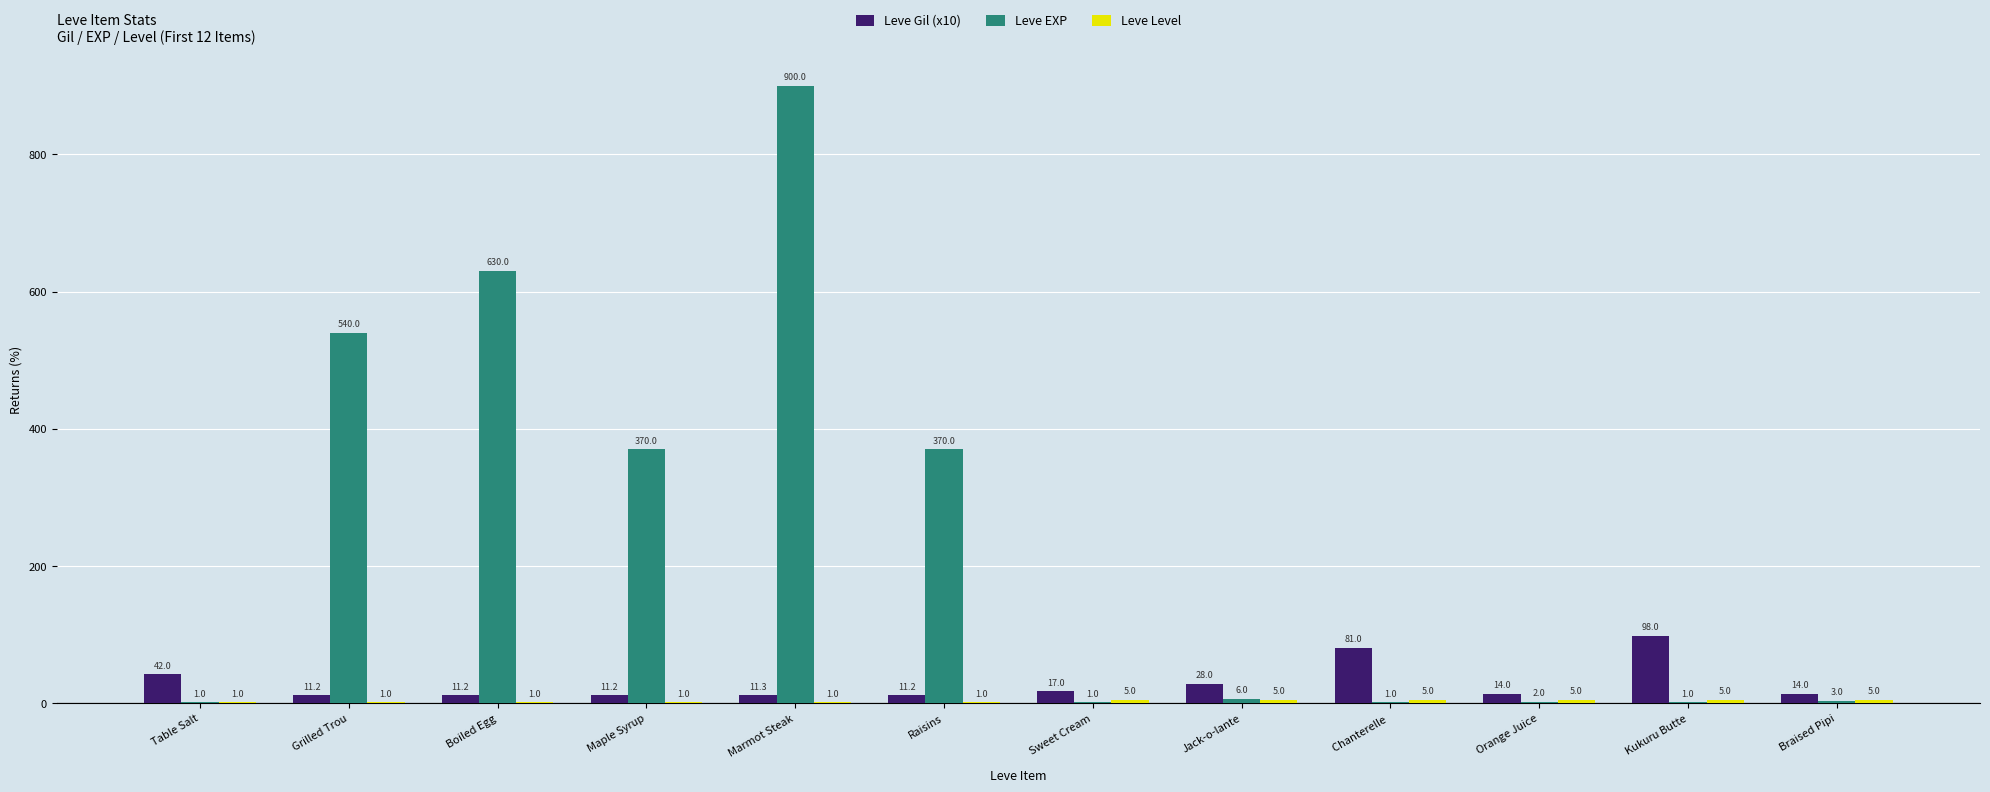

At which category does the chart reach its peak across all series?

Marmot Steak